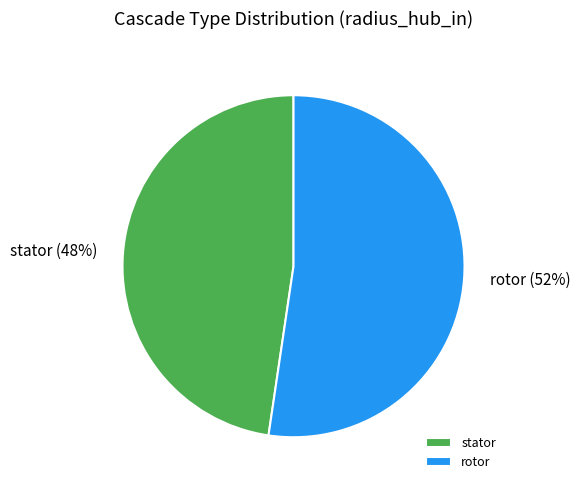

Which category has the smallest portion of the pie?

stator